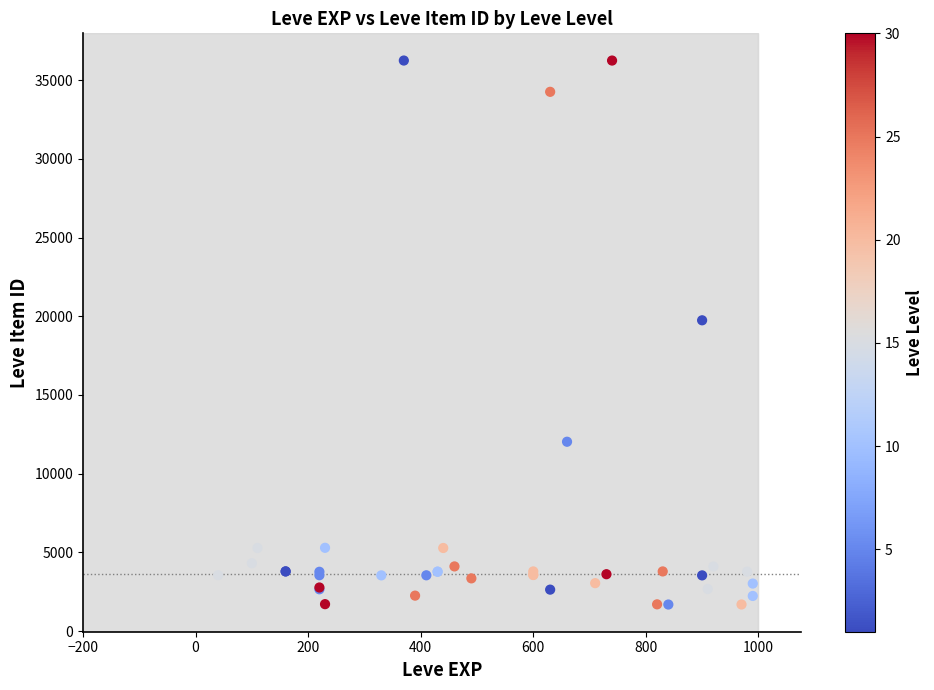

What Y value in the scatter plot is closest to 18967?

19744